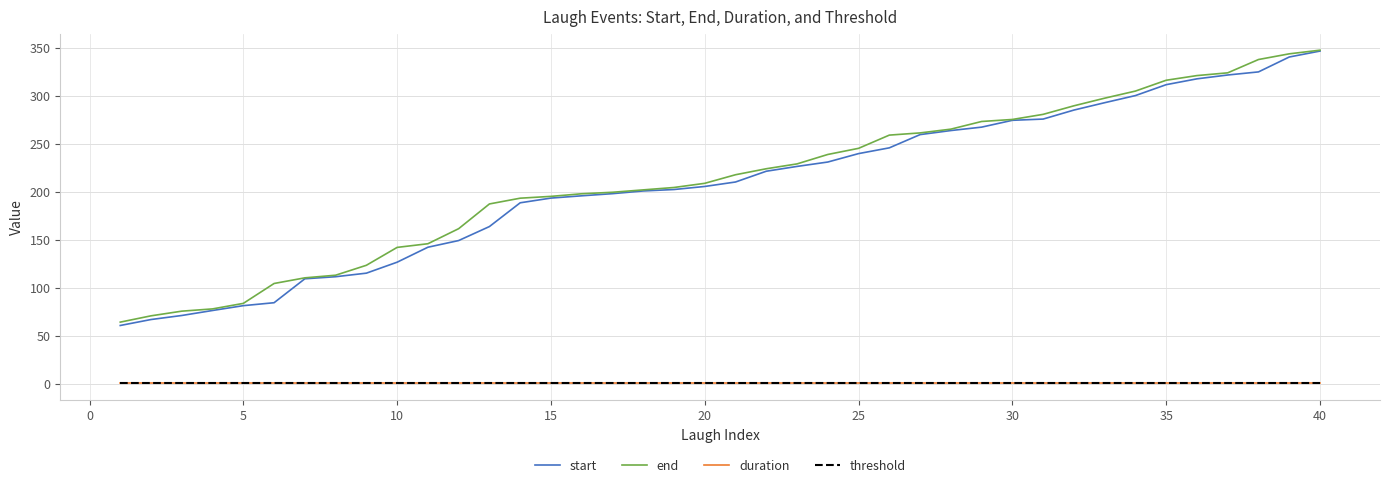

What is the greatest value displayed?

347.3